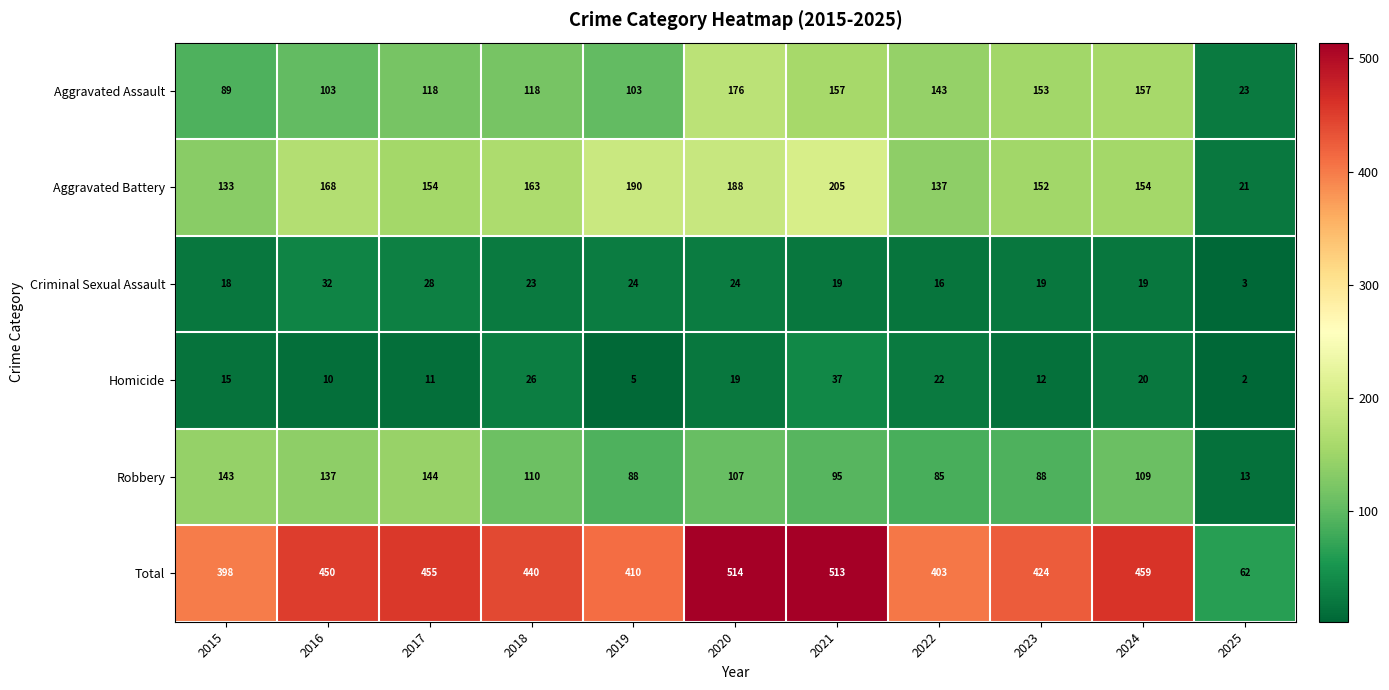

Rank the series at 2025 from highest to lowest value.

Total, Aggravated Assault, Aggravated Battery, Robbery, Criminal Sexual Assault, Homicide